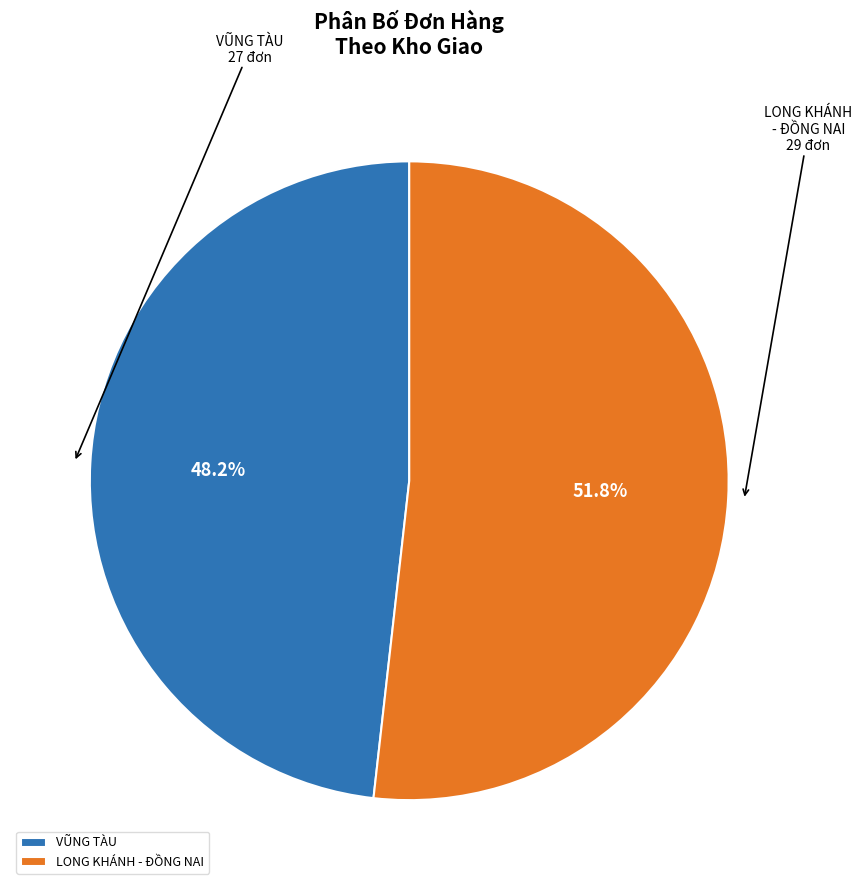

How many segments does this pie chart have?

2